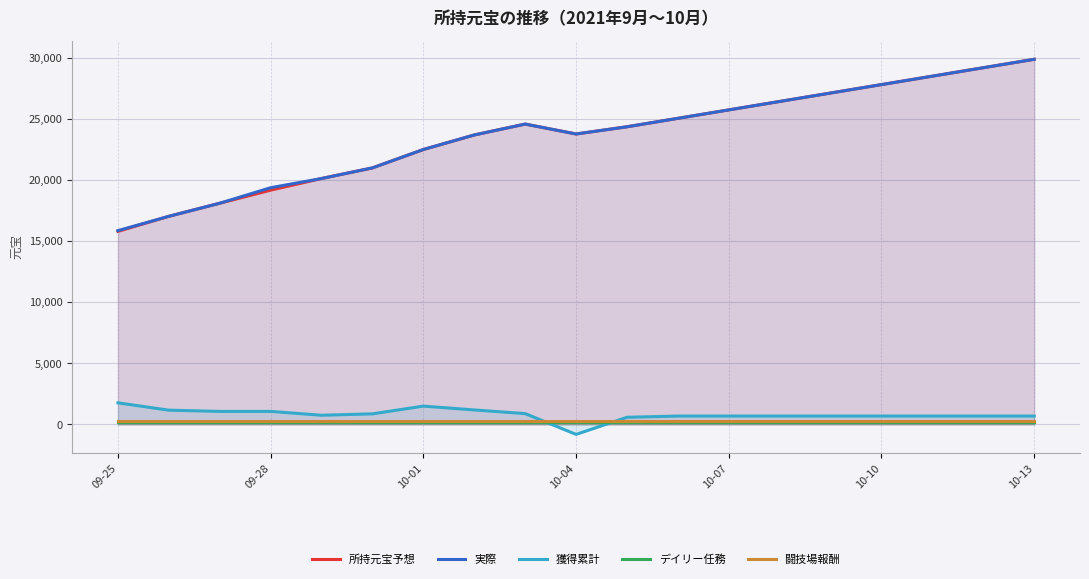

The value of 所持元宝予想 at 10-10 is 27803. True or false?

True